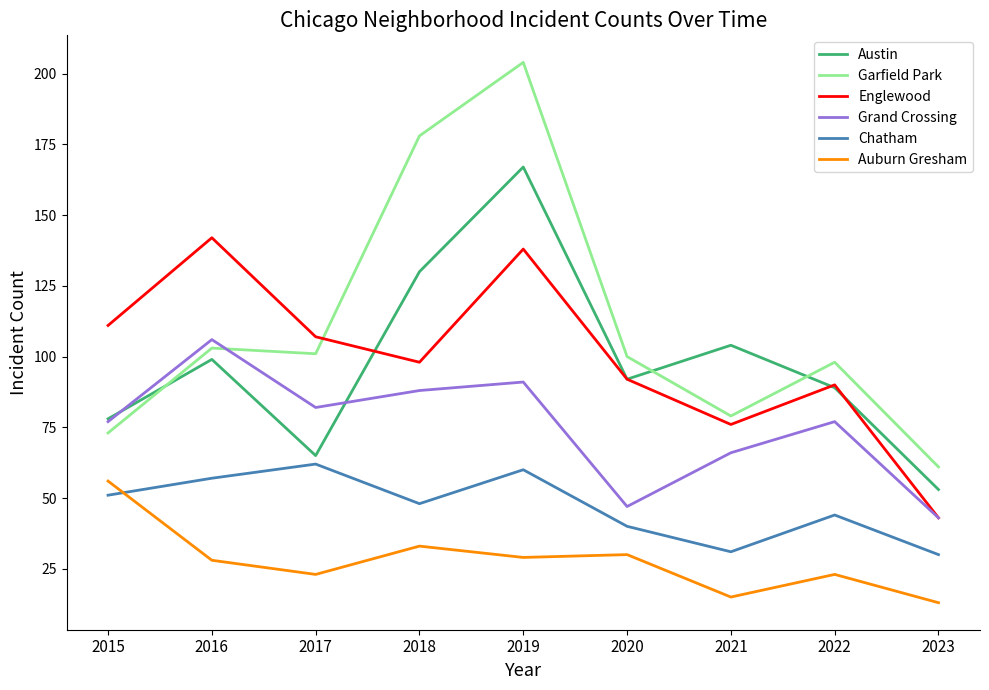

Which series has the widest spread of values?

Garfield Park